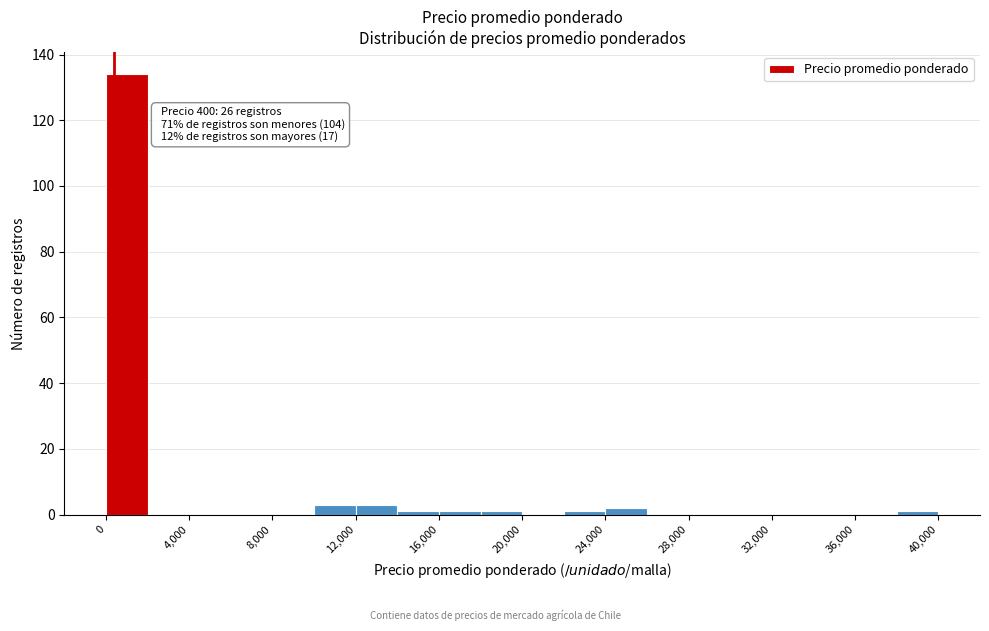

Over which range of the x-axis is the bar tallest?

0 to 2000